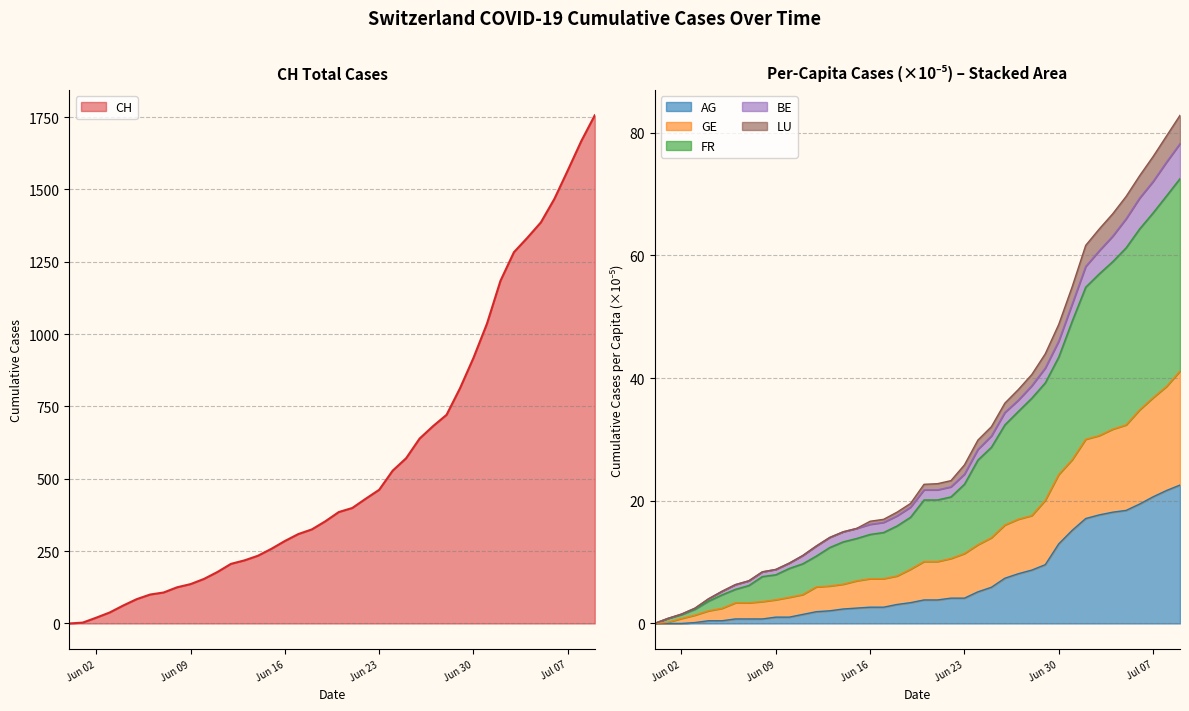

What is the maximum value for AG?

22.6